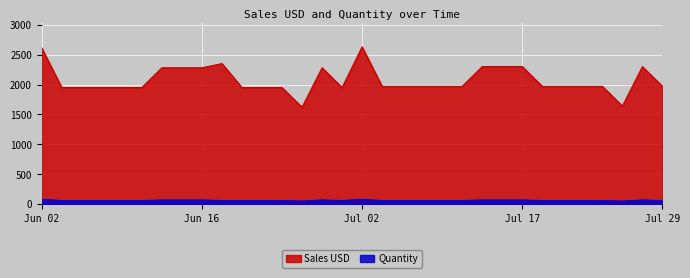

List the series in order of their overall mean, lowest first.

Quantity, Sales USD